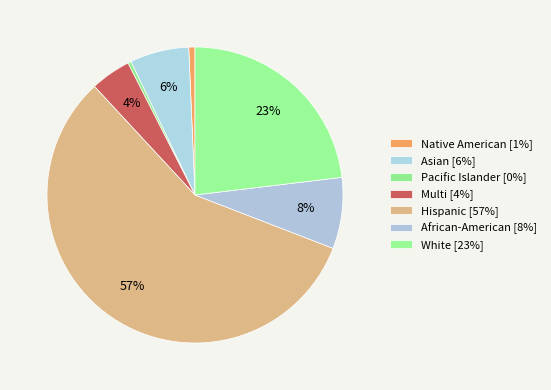

The African-American slice represents 1% of the pie. True or false?

False